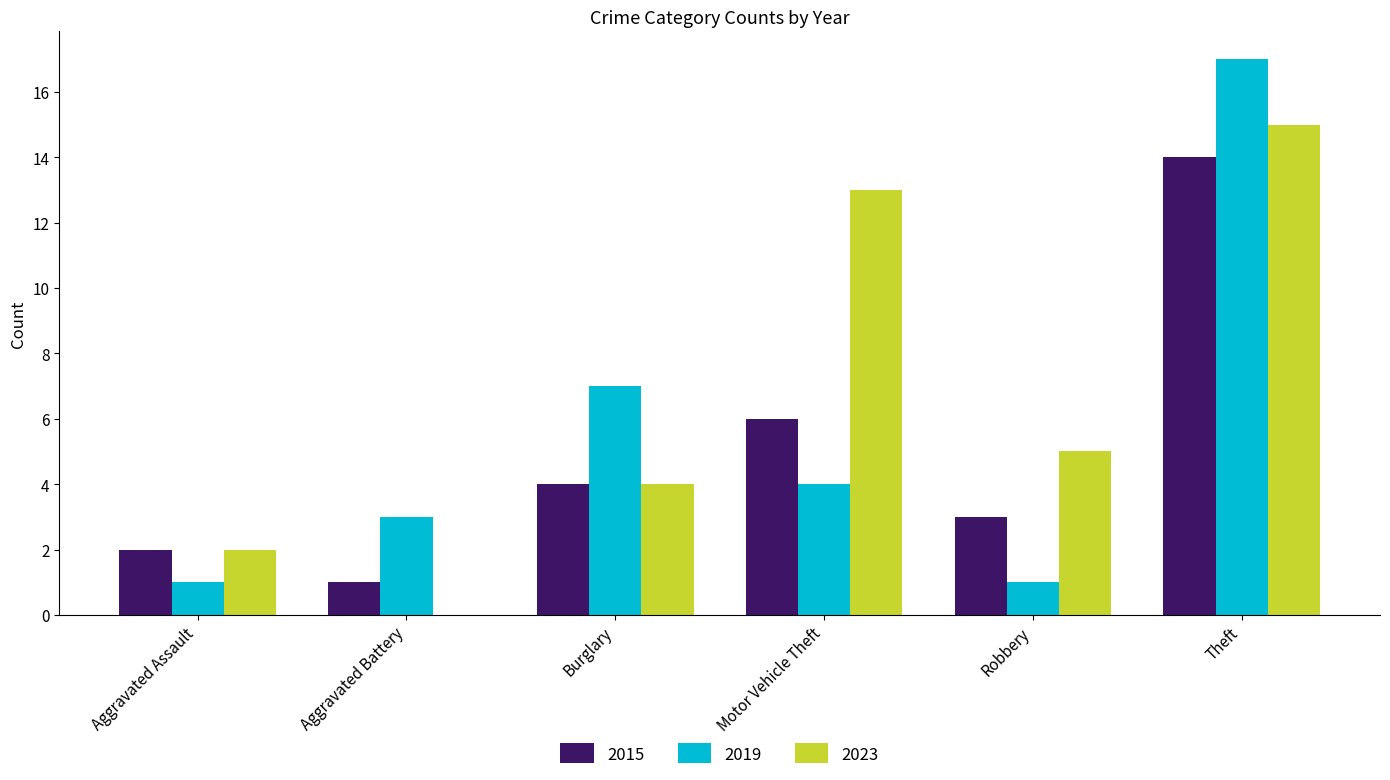

Reading left to right, extract all data points from this chart.

2015: 2	1	4	6	3	14
2019: 1	3	7	4	1	17
2023: 2	0	4	13	5	15